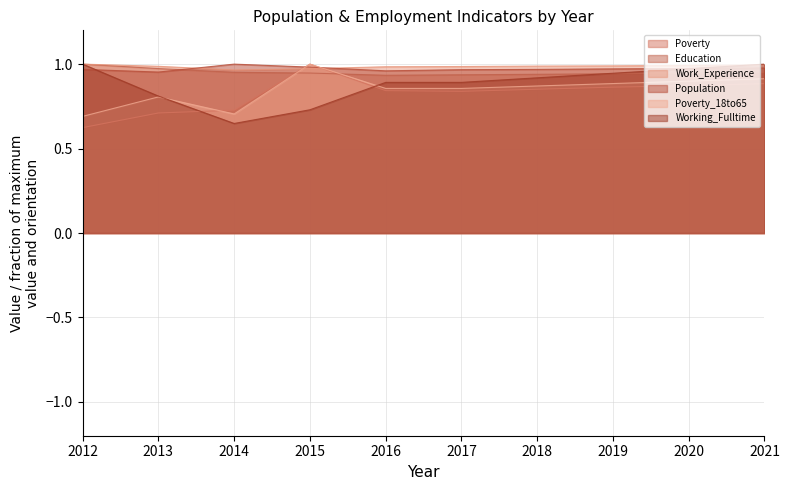

What value does the Working_Fulltime series have at 2020?

1.0